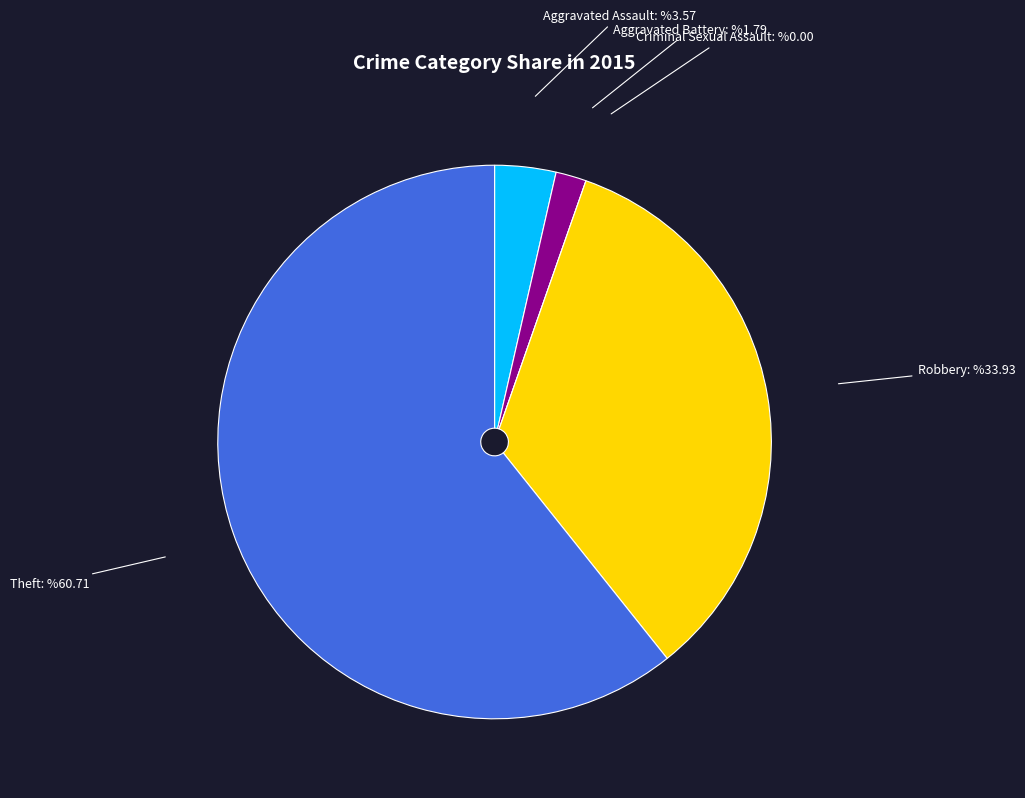

Which slice is the largest?

Theft